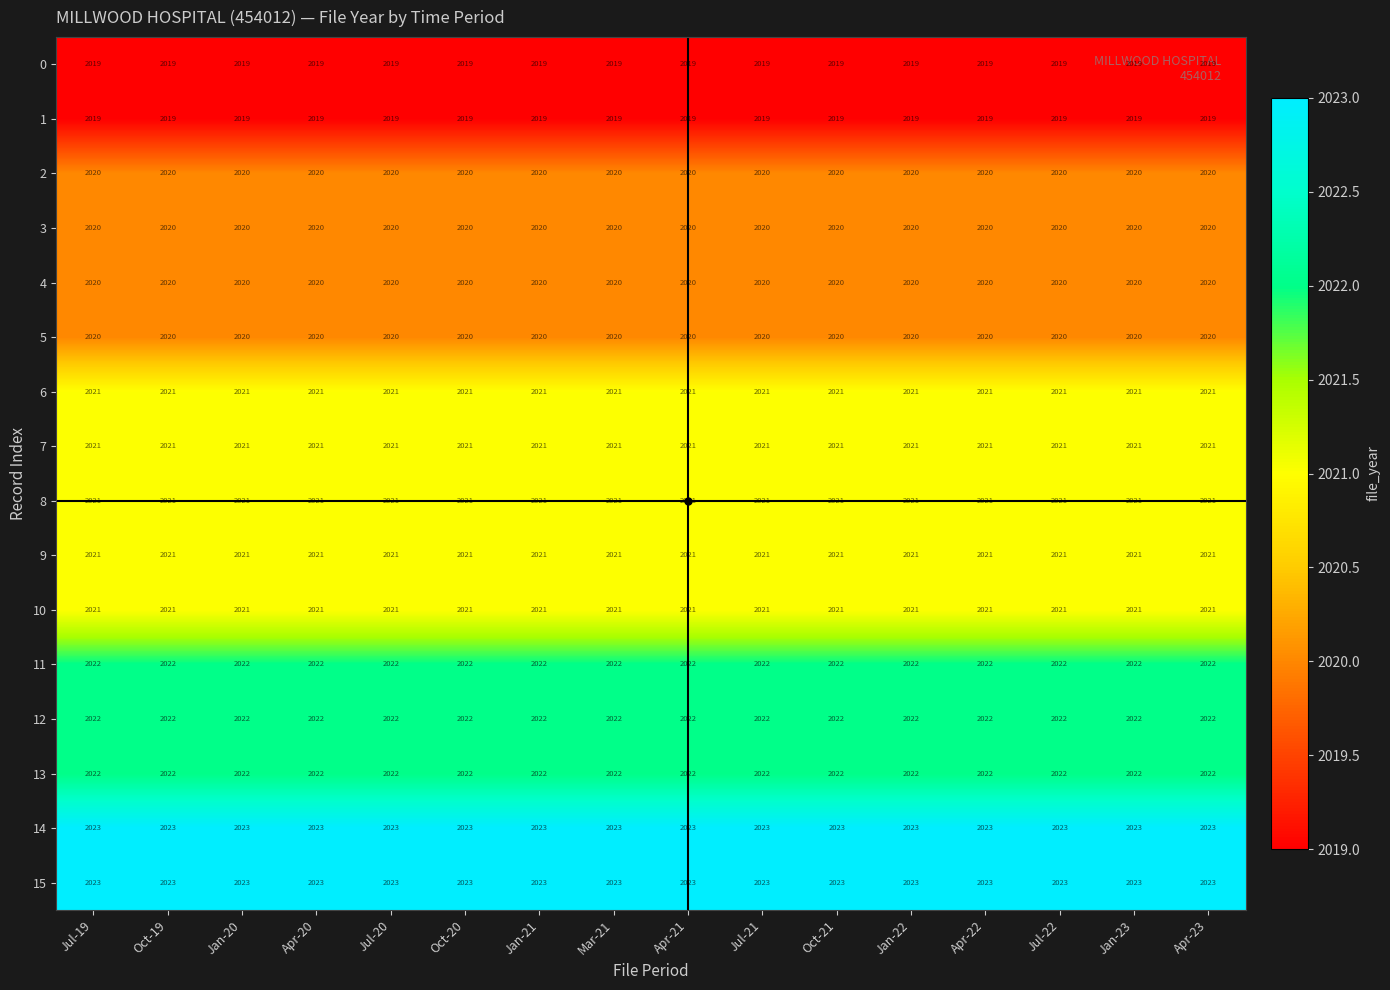

True or false: 4 has a value of 3010 at Oct-21.

False